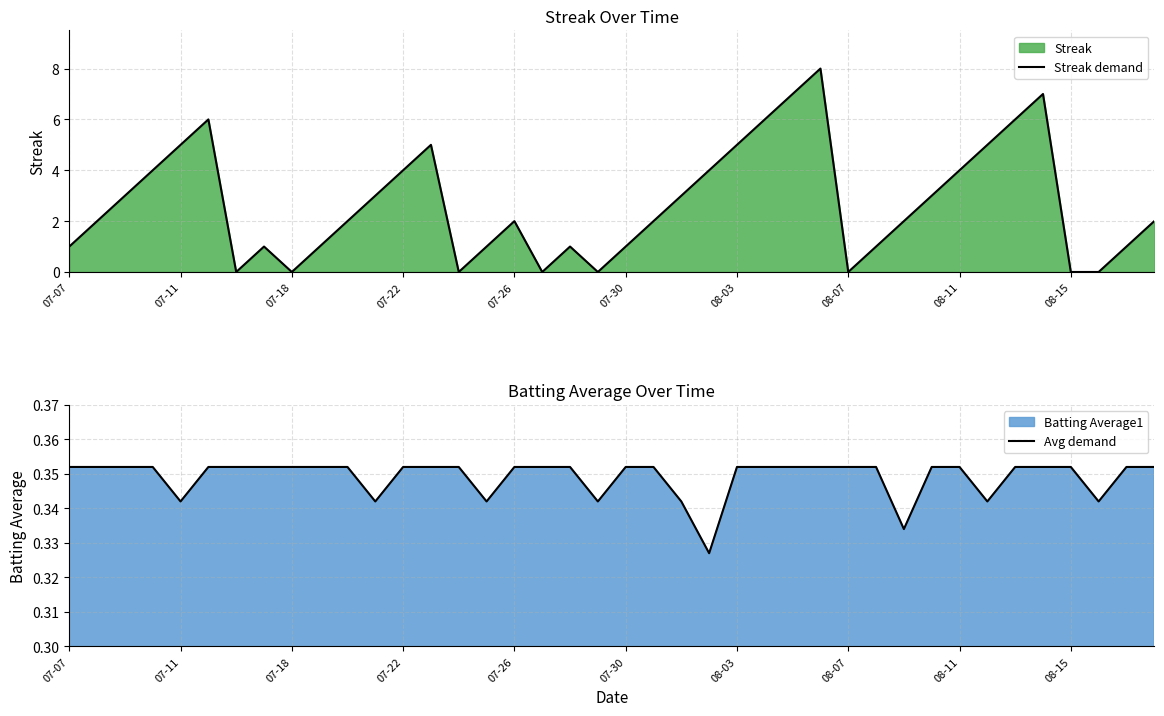

What is the maximum value for Streak demand?

8